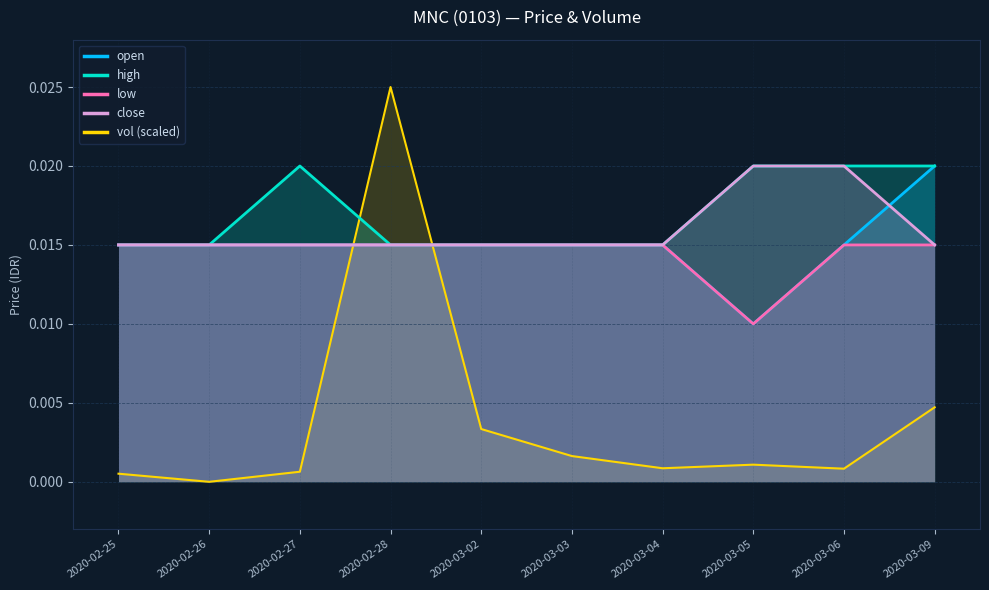

Between 2020-02-25 and 2020-03-06, which series saw the biggest shift?

high